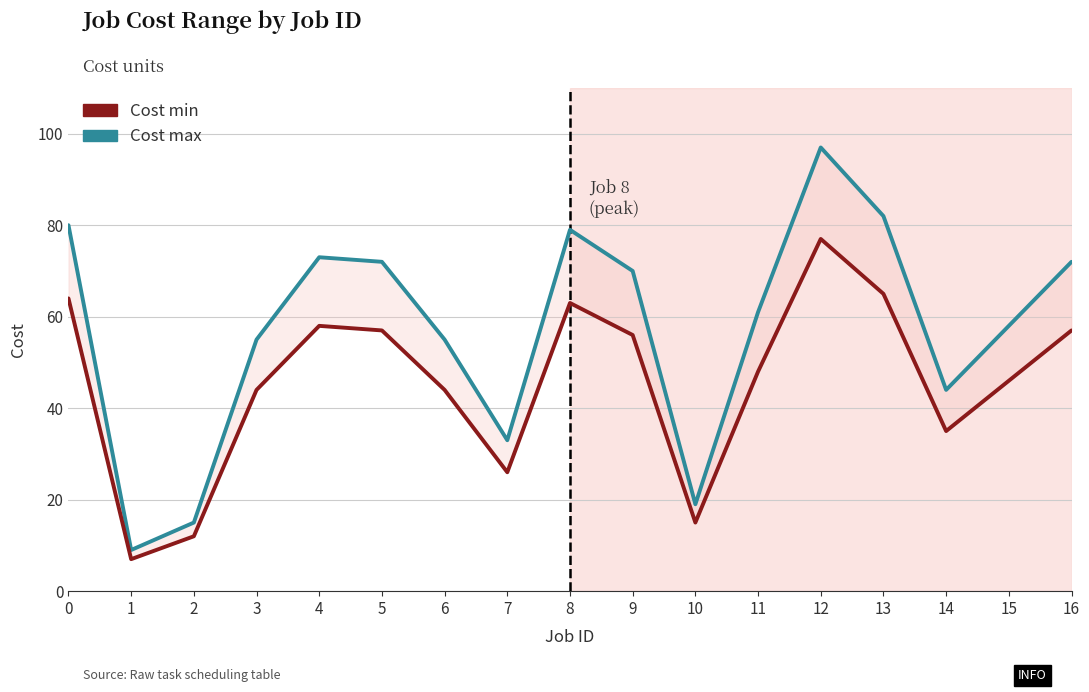

What is the average value of the Cost min series?

46